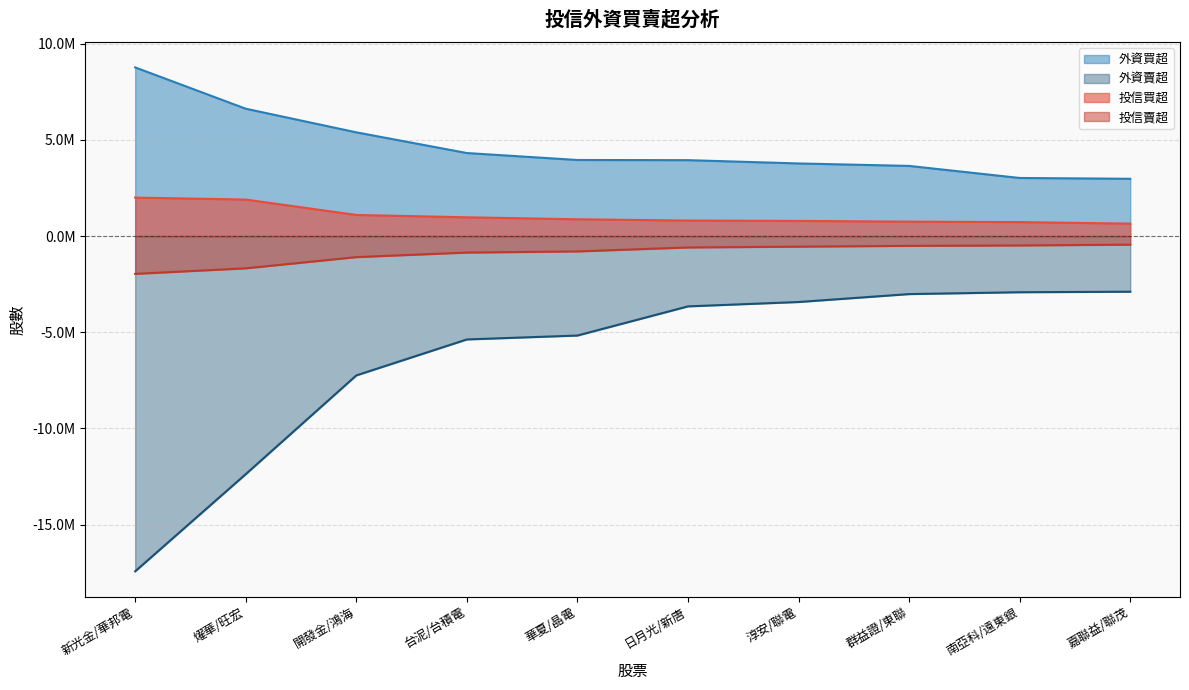

Where does the 外資買超 series first go above 3953905?

新光金/華邦電